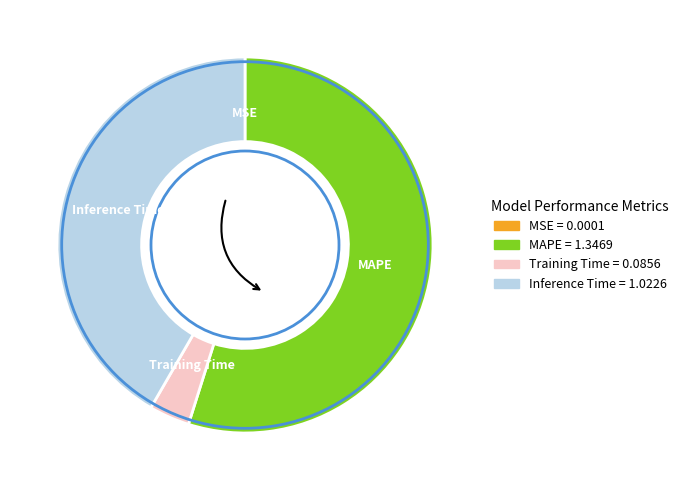

Is there a majority slice in this chart?

Yes